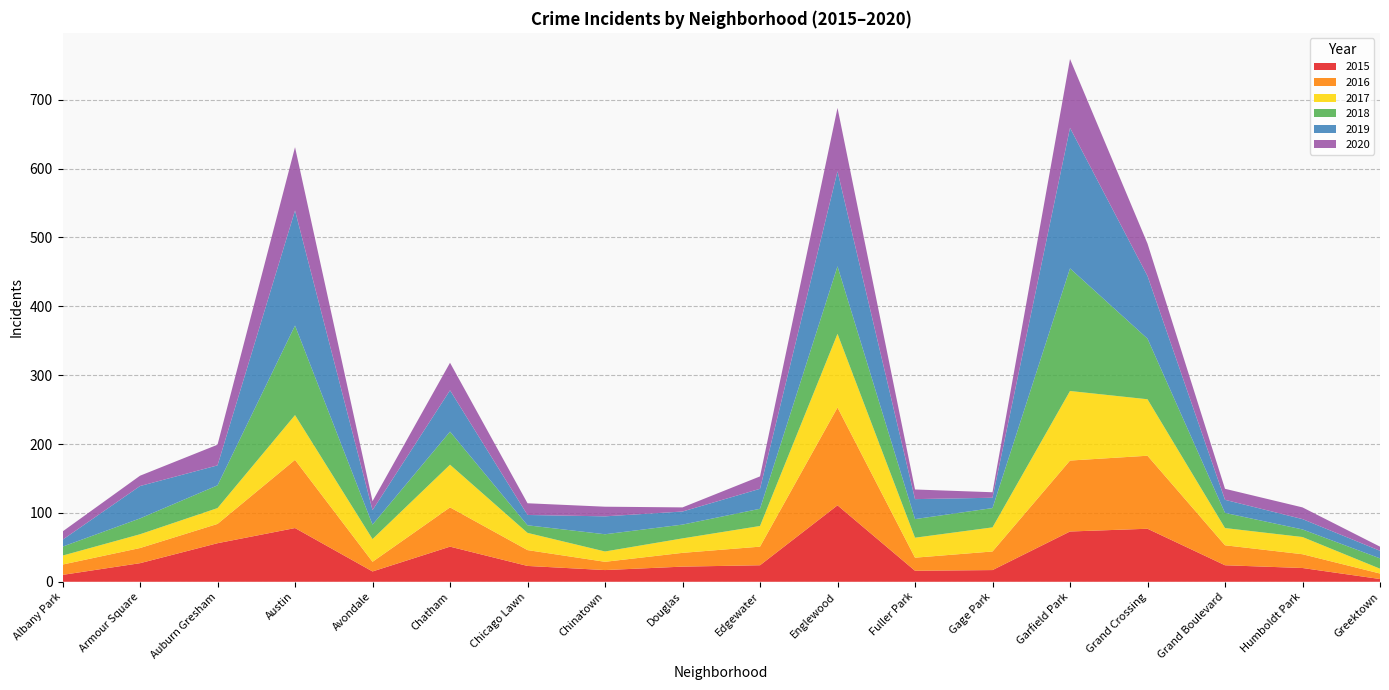

Reading left to right, extract all data points from this chart.

2015: 10	27	56	78	15	51	23	17	22	24	111	16	17	73	77	24	20	4
2016: 15	22	28	99	14	57	23	12	20	27	142	19	27	103	106	29	20	8
2017: 13	20	23	65	33	62	25	15	21	30	107	29	35	101	82	25	25	7
2018: 13	23	33	130	21	48	11	25	20	25	98	27	28	178	88	22	11	15
2019: 10	47	29	167	21	60	15	26	19	29	138	29	15	204	91	19	15	11
2020: 12	15	30	92	13	40	17	14	6	18	92	14	8	100	47	16	17	6